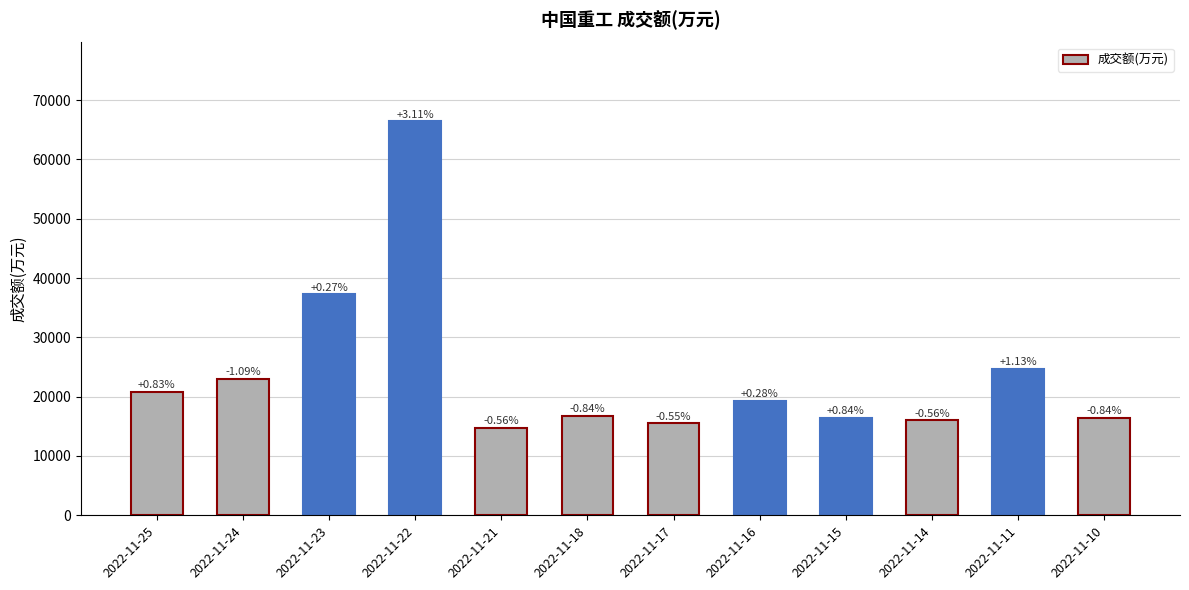

Reading left to right, extract all data points from this chart.

20866	22978	37246	66417	14703	16780	15502	19277	16356	15992	24627	16422